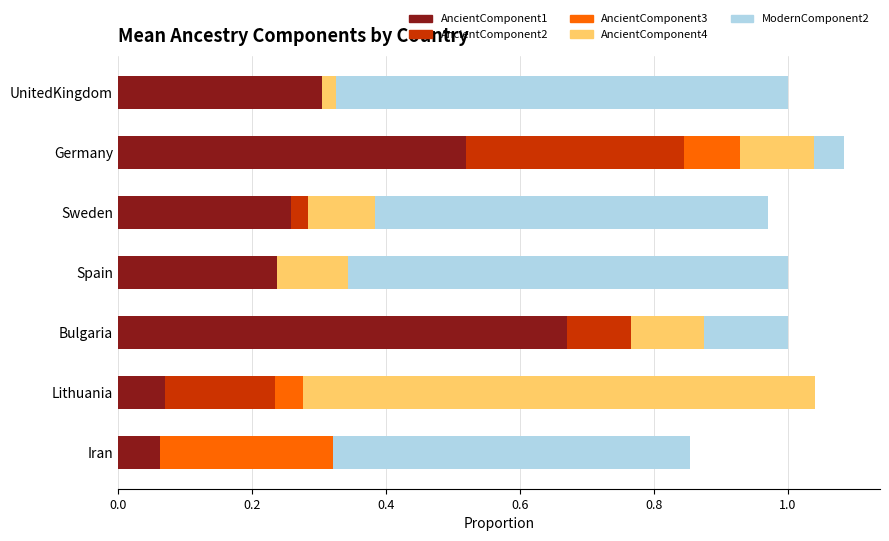

Count the number of categories in the chart.

7